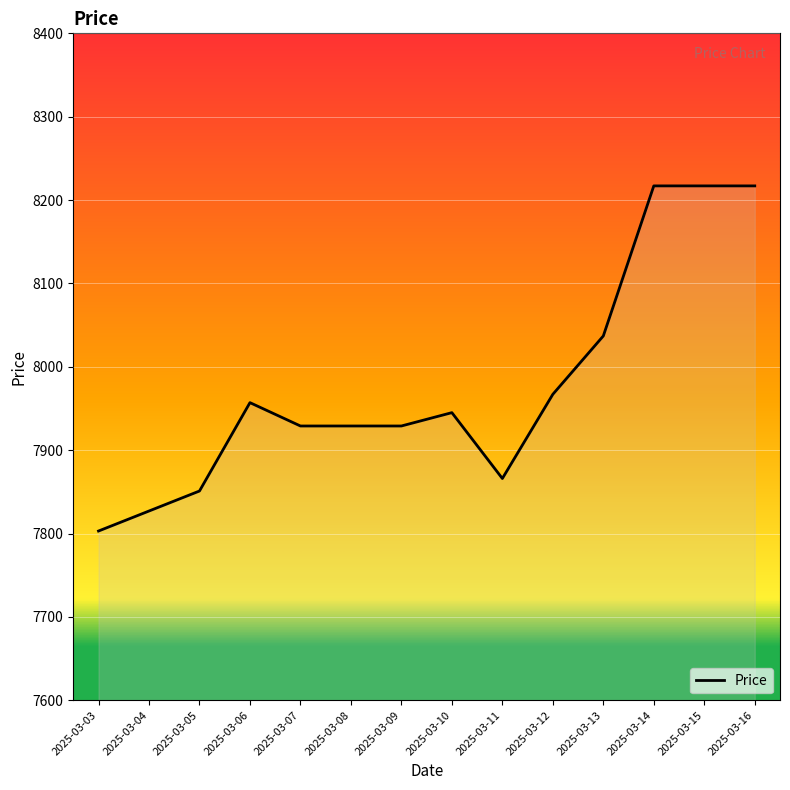

Where is the data nearest to the value 8010?

2025-03-13